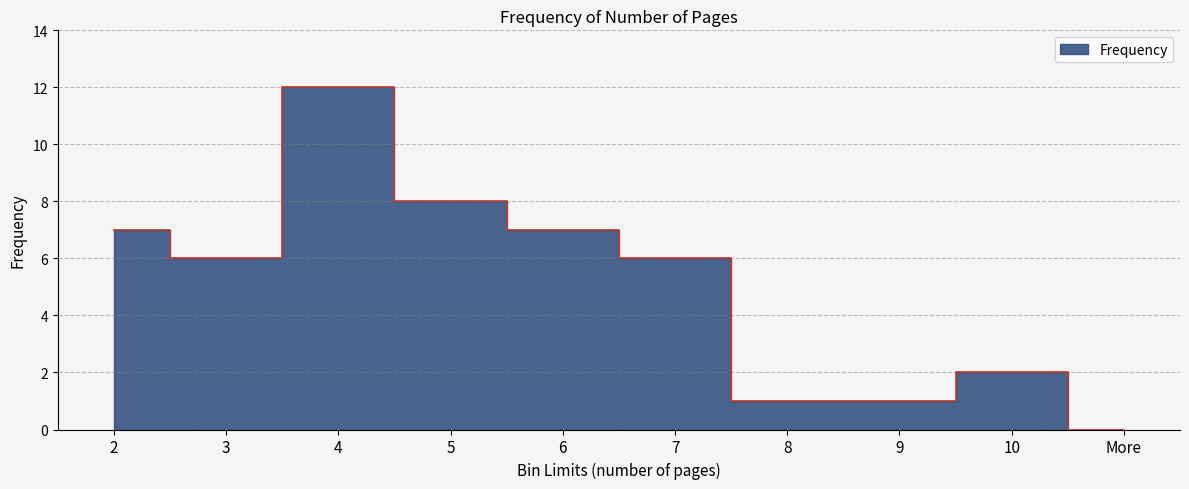

Which category has the highest value across all series?

4